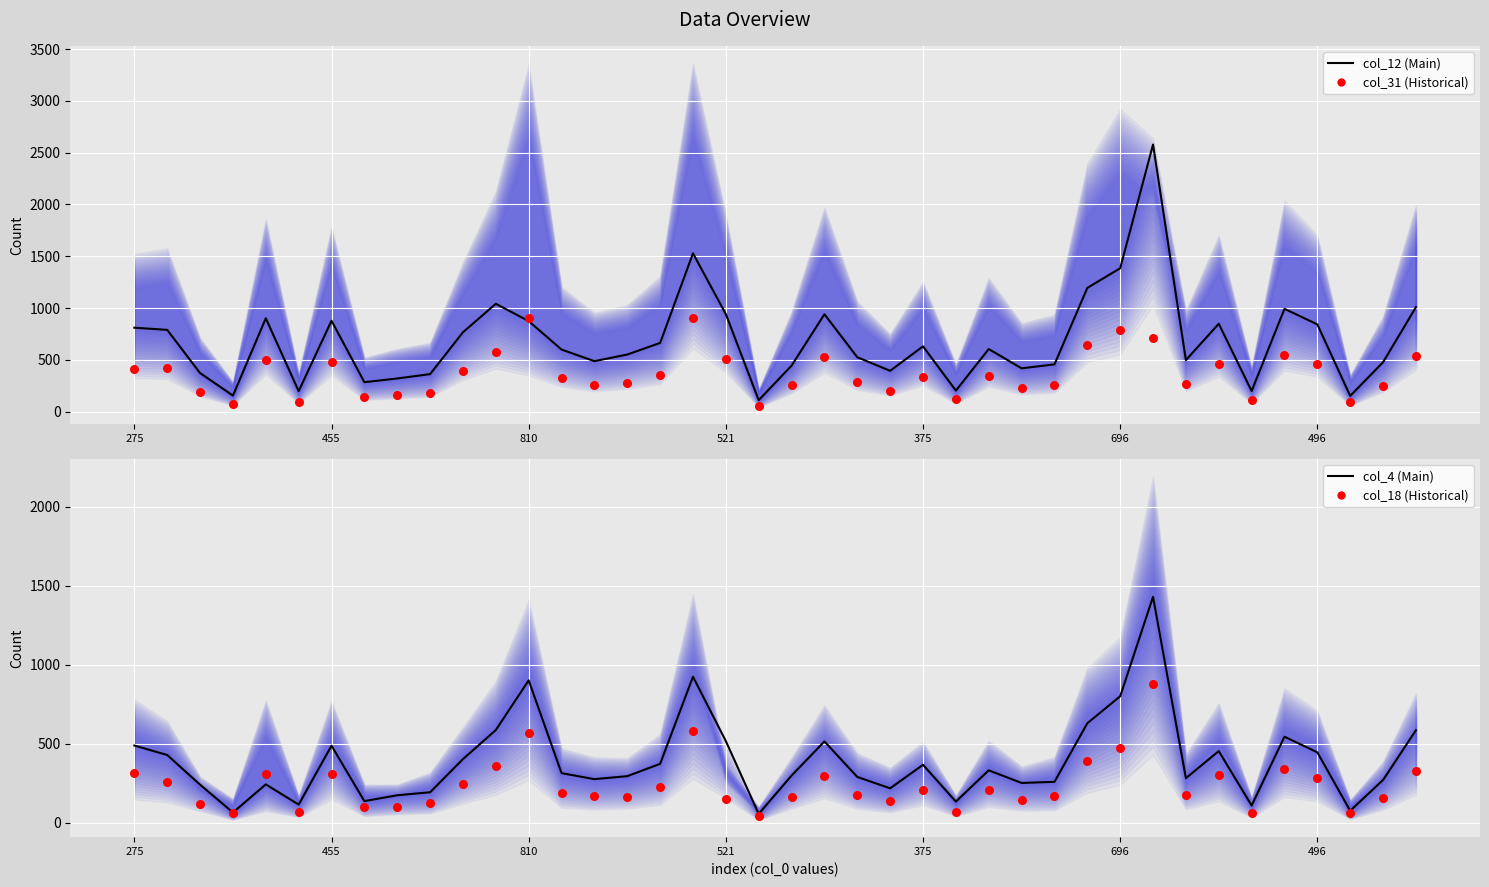

What are all the series names shown in the legend?

col_12 (Main), col_31 (Historical), col_4 (Main), col_18 (Historical)